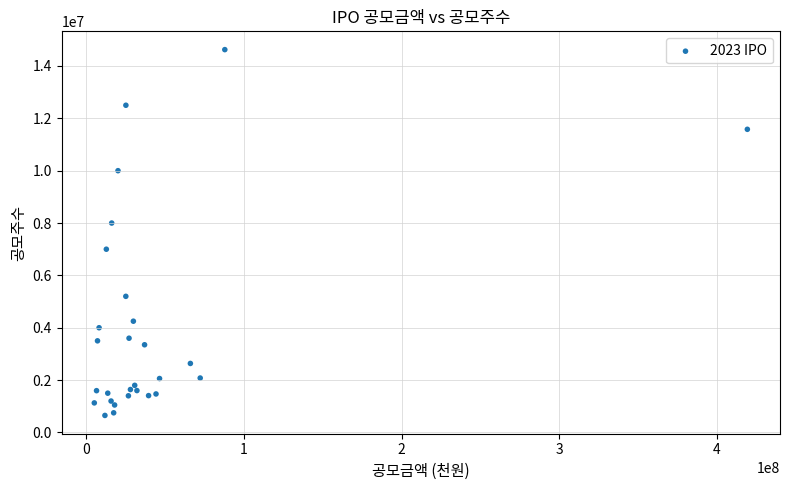

What Y value in the scatter plot is closest to 7637500?

8000000